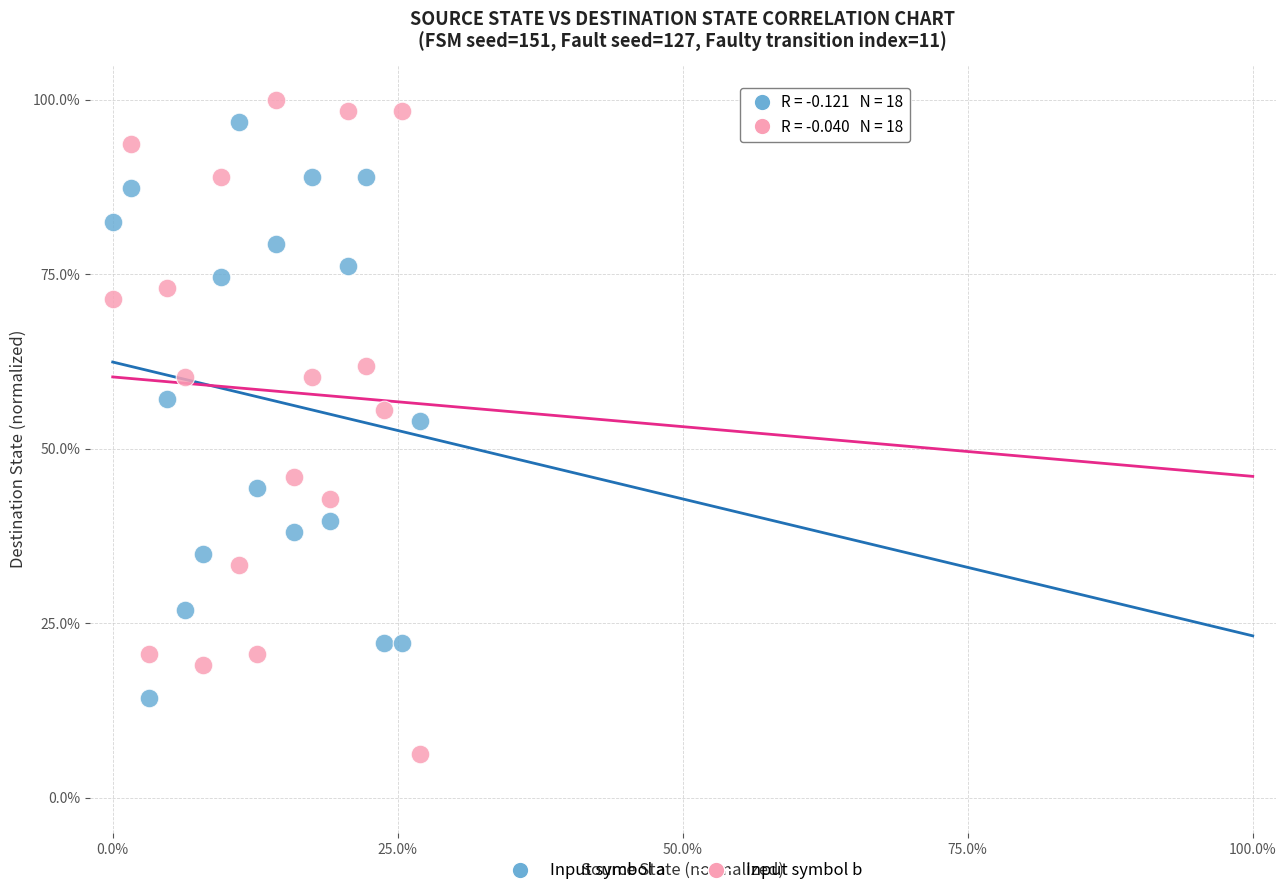

Which series reaches the minimum Y coordinate?

Input symbol b